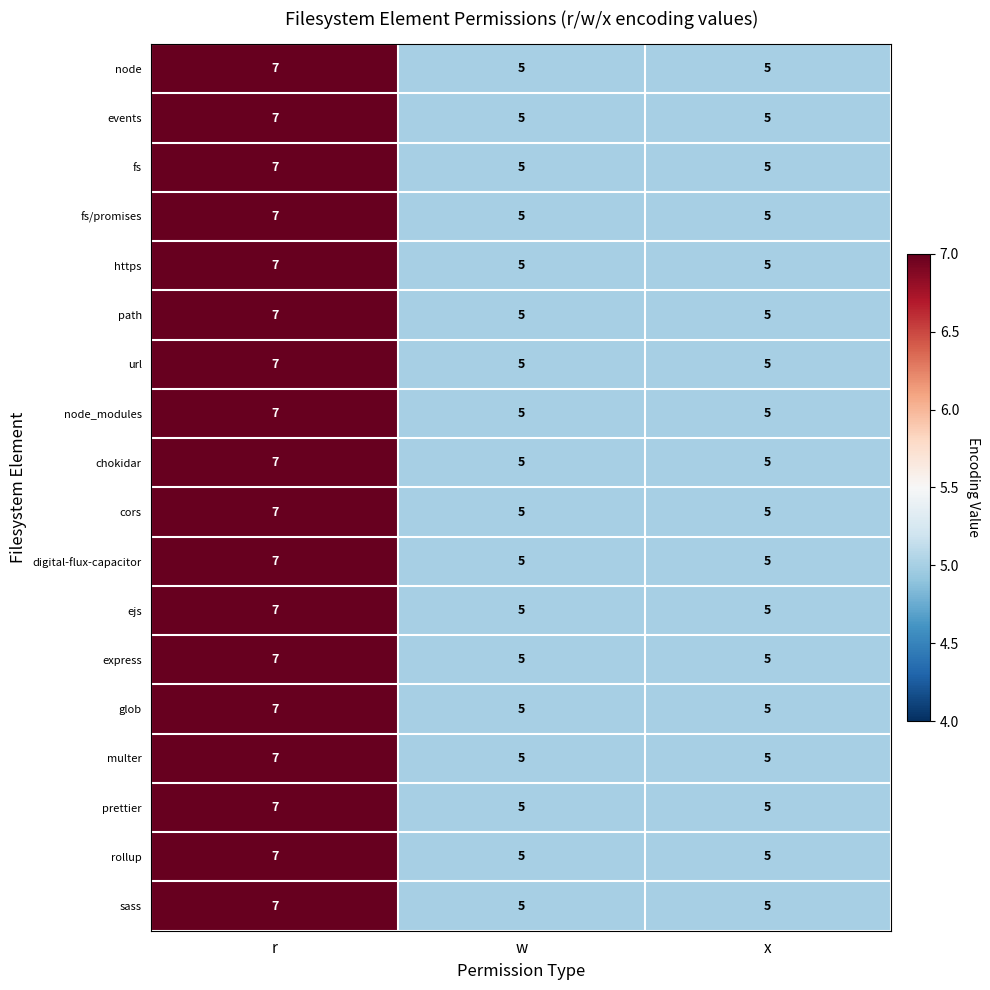

What is the total value across all series at w?

90